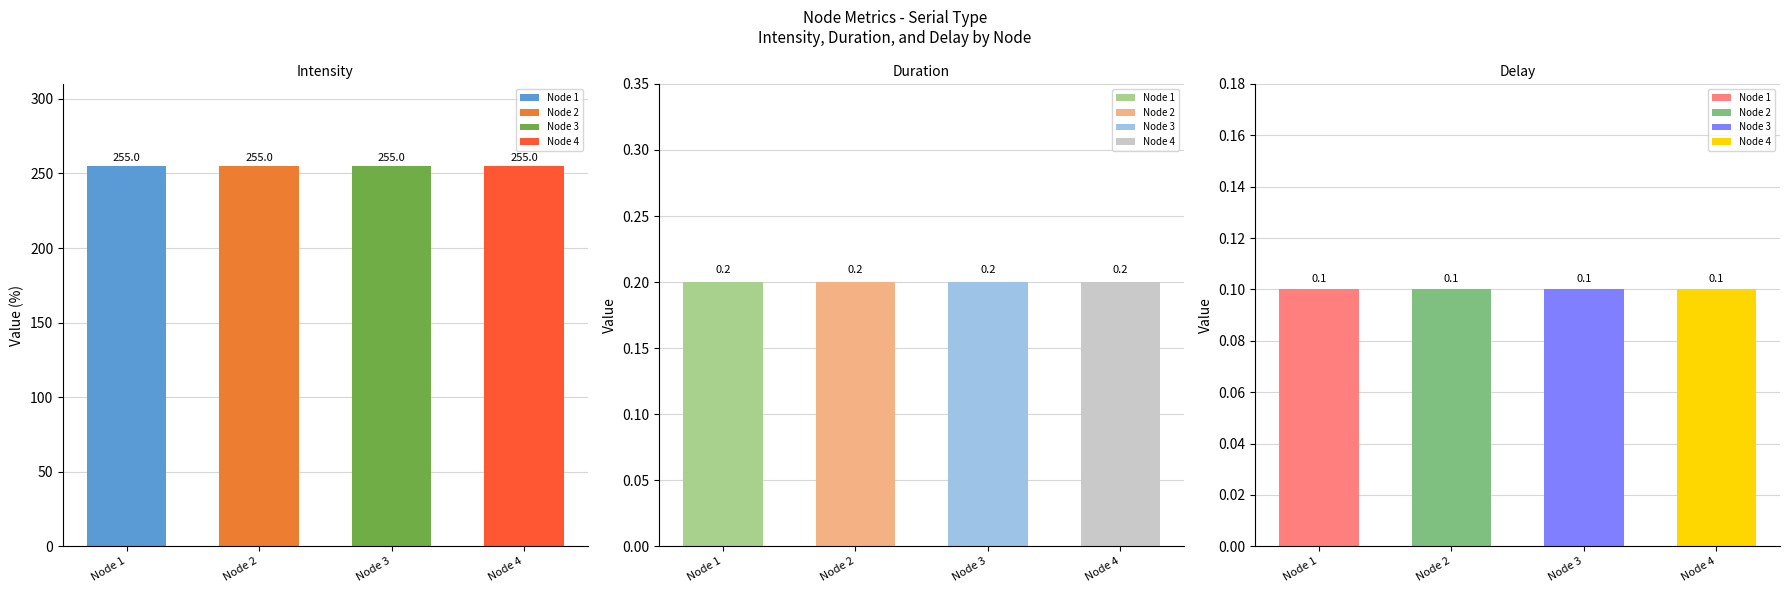

Which has a higher value, 2 or 3?

2